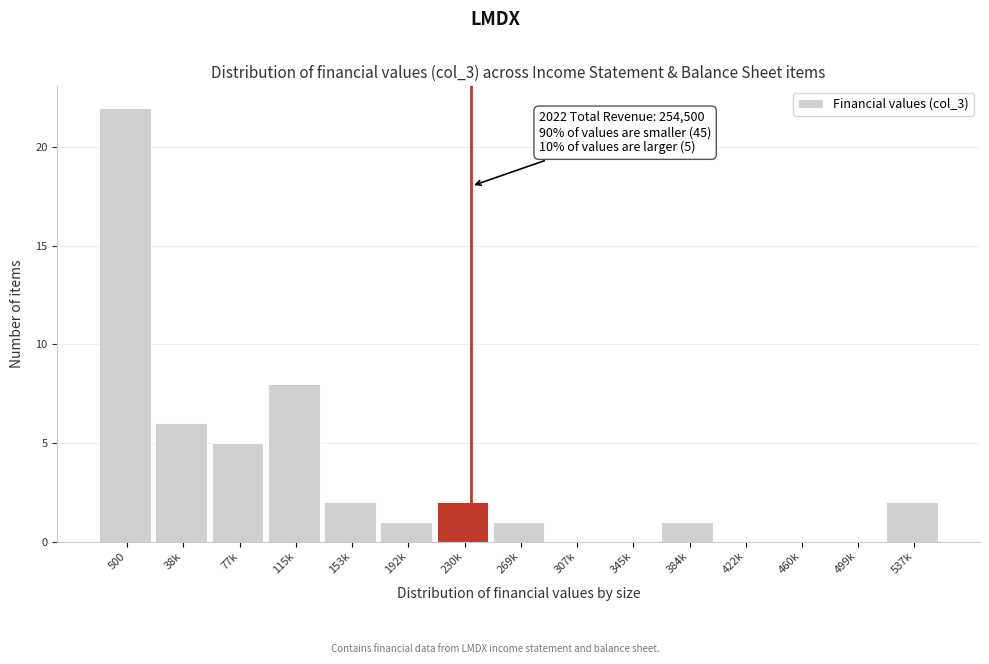

Reading right to left, what are all the values shown in this chart?

537k=2	499k=0	460k=0	422k=0	384k=1	345k=0	307k=0	269k=1	230k=2	192k=1	153k=2	115k=8	77k=5	38k=6	500=22